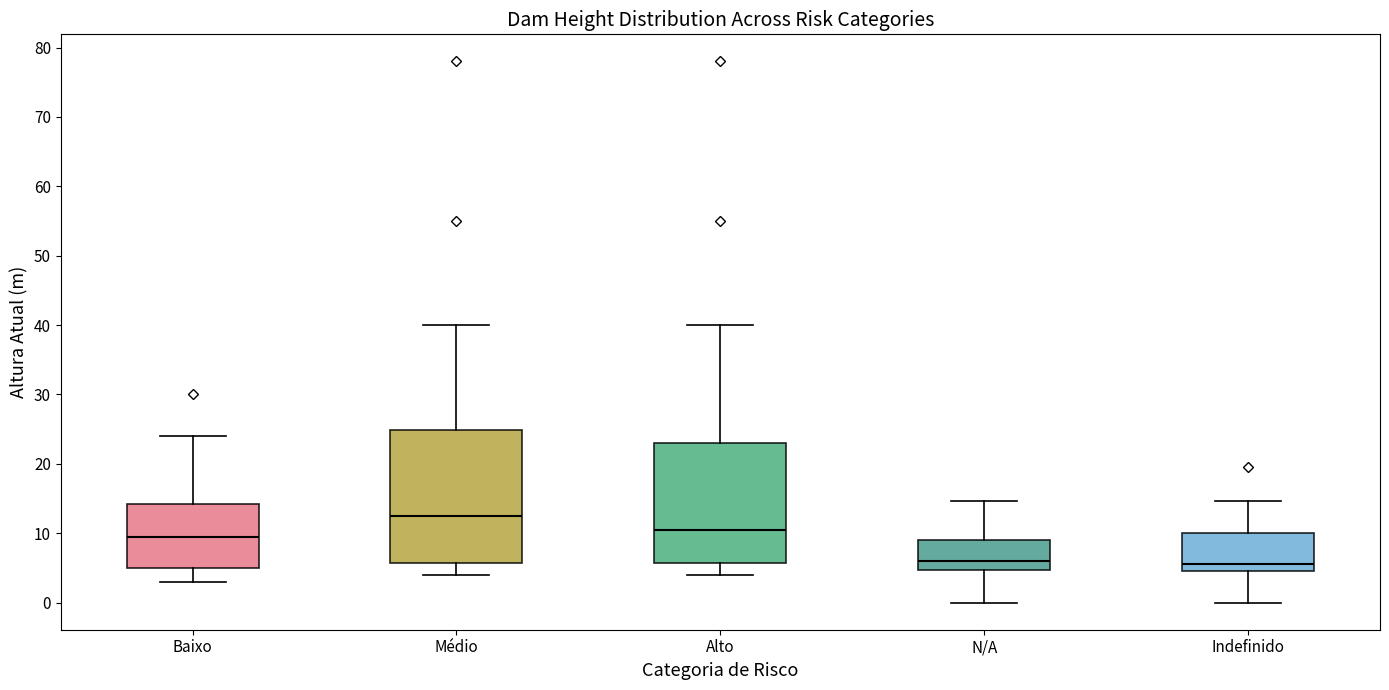

Which box has the highest median line?

Médio